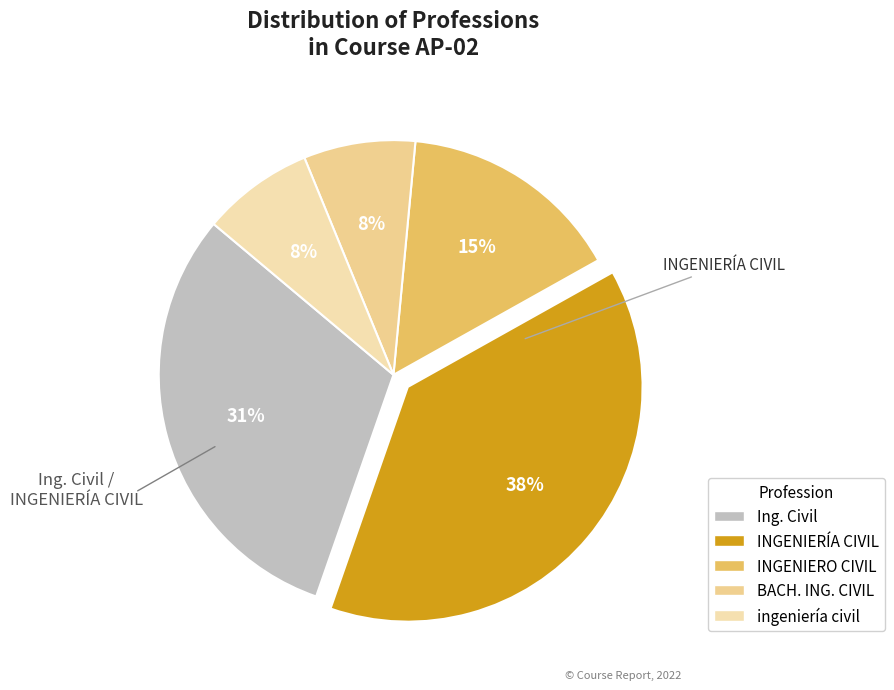

Which category has the biggest portion of the pie?

INGENIERÍA CIVIL